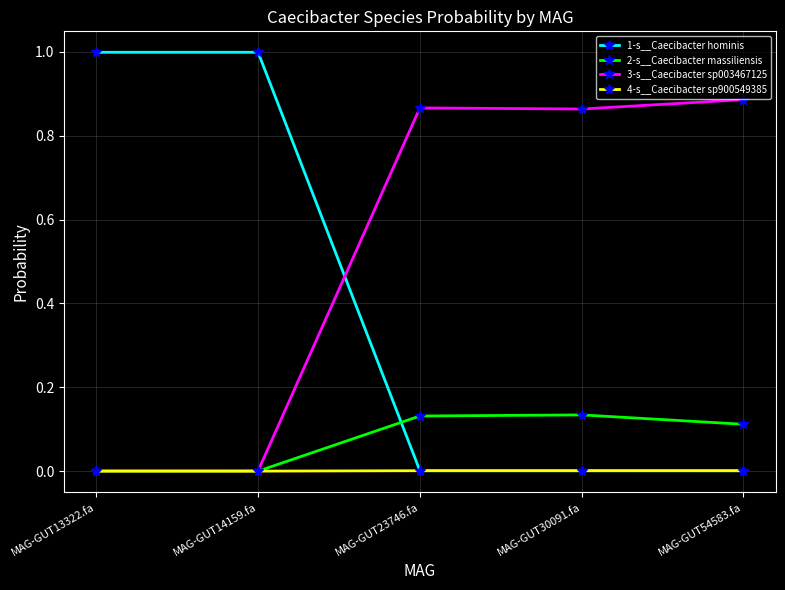

What is the label of the 1st point from the left?

MAG-GUT13322.fa